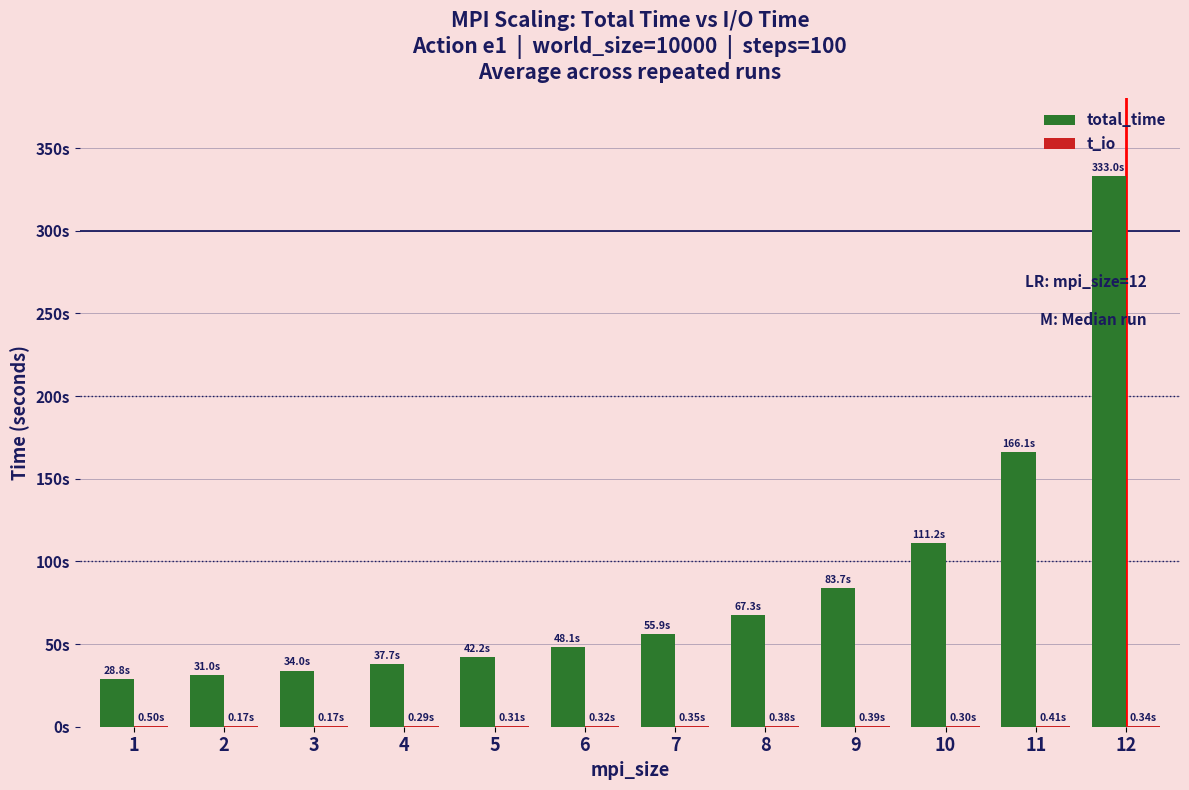

Are the bars horizontal?

No